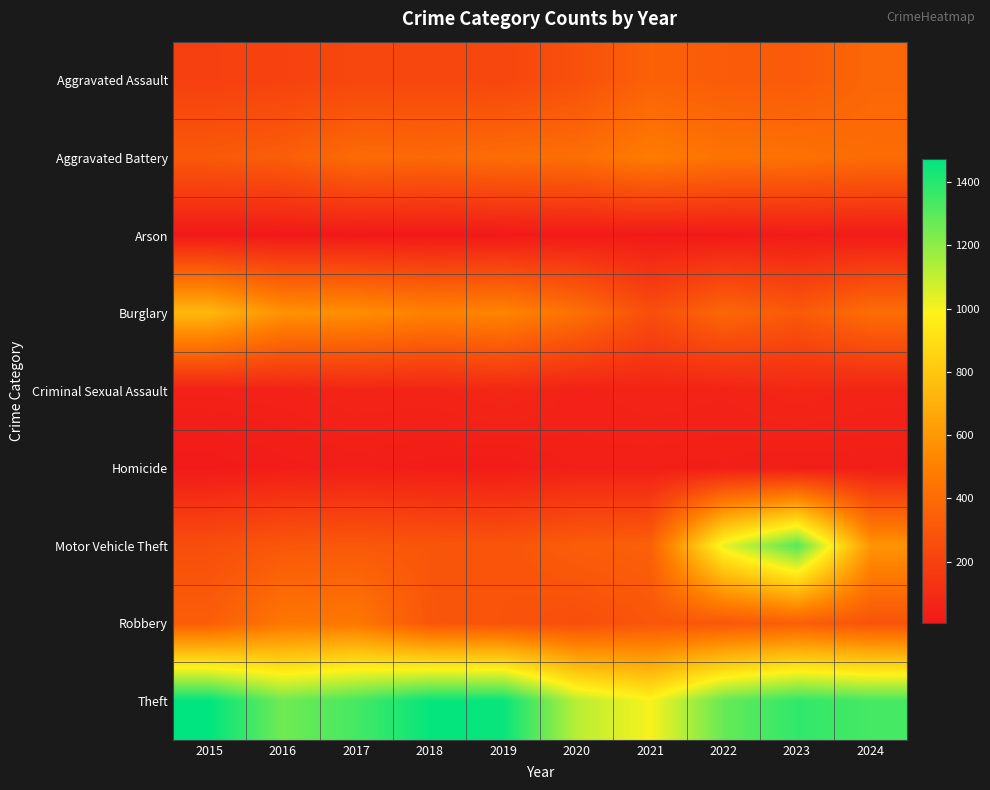

Reading left to right, what are all the values shown in this chart?

Aggravated Assault: 2015=194	2016=206	2017=225	2018=225	2019=223	2020=273	2021=352	2022=327	2023=320	2024=381
Aggravated Battery: 2015=316	2016=336	2017=400	2018=389	2019=407	2020=416	2021=479	2022=439	2023=432	2024=403
Arson: 2015=9	2016=7	2017=10	2018=7	2019=12	2020=17	2021=12	2022=12	2023=19	2024=20
Burglary: 2015=738	2016=576	2017=562	2018=506	2019=517	2020=425	2021=261	2022=379	2023=316	2024=409
Criminal Sexual Assault: 2015=46	2016=50	2017=62	2018=60	2019=77	2020=48	2021=61	2022=55	2023=73	2024=59
Homicide: 2015=15	2016=26	2017=33	2018=25	2019=22	2020=41	2021=38	2022=36	2023=28	2024=32
Motor Vehicle Theft: 2015=263	2016=304	2017=312	2018=298	2019=290	2020=333	2021=348	2022=1031	2023=1311	2024=585
Robbery: 2015=337	2016=454	2017=460	2018=301	2019=287	2020=263	2021=300	2022=304	2023=341	2024=289
Theft: 2015=1474	2016=1259	2017=1339	2018=1461	2019=1459	2020=1120	2021=998	2022=1279	2023=1379	2024=1338